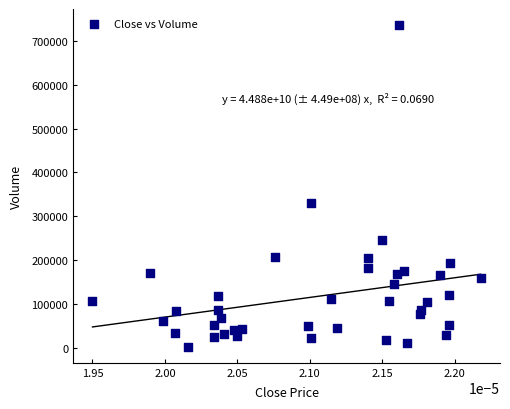

What is the range of Y values (max minus min)?

734041.1